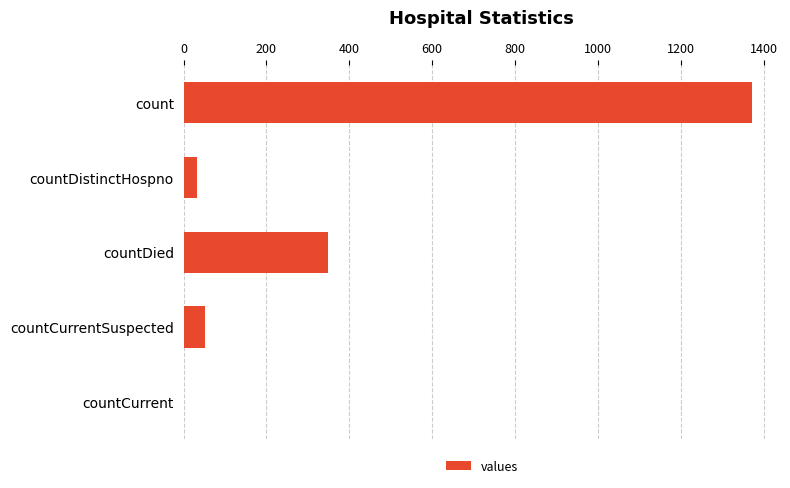

Reading top to bottom, extract all data points from this chart.

count=1371	countDistinctHospno=33	countDied=349	countCurrentSuspected=52	countCurrent=0